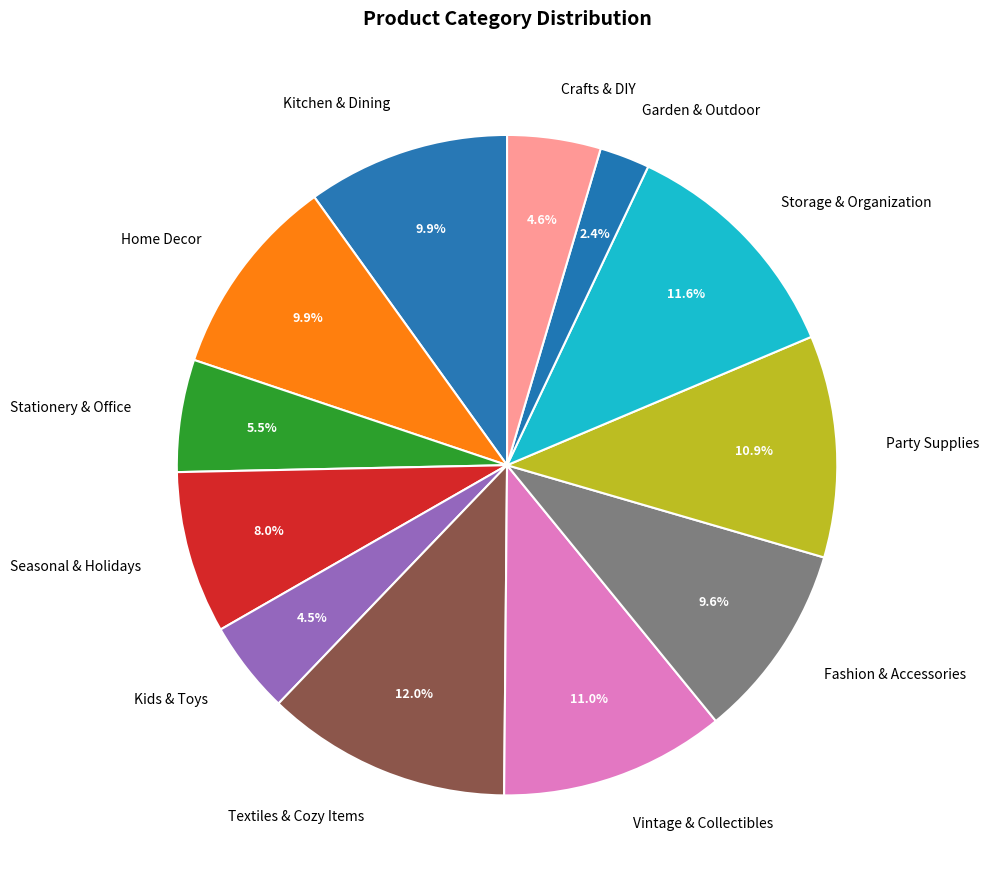

Which slice is the smallest?

Garden & Outdoor